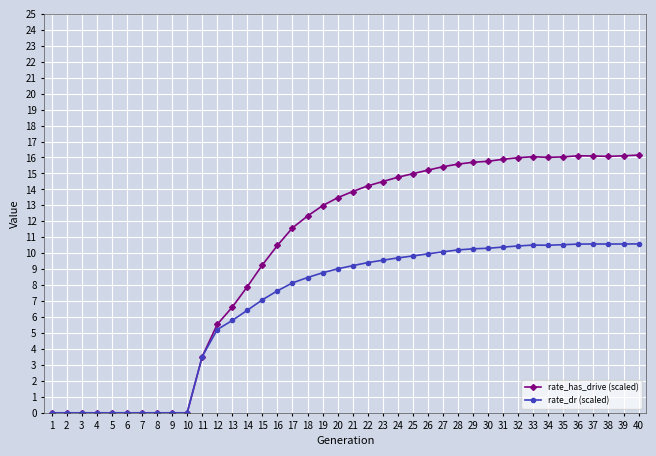

List the series in order of their peak value, highest first.

rate_has_drive (scaled), rate_dr (scaled)